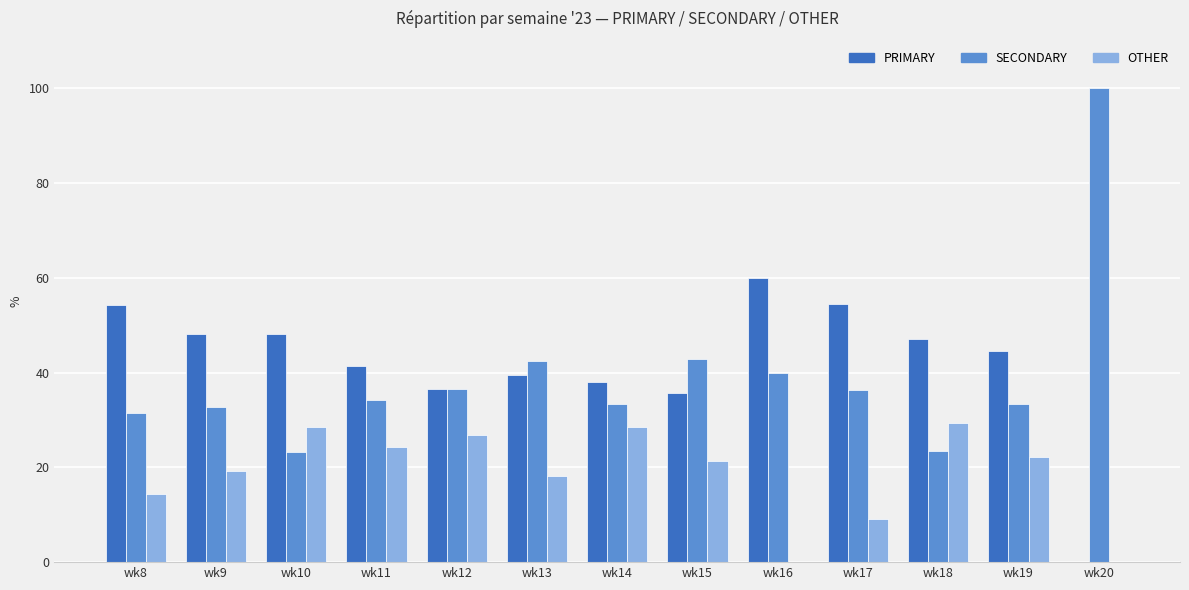

What is the total value across all series at wk19?

100.0